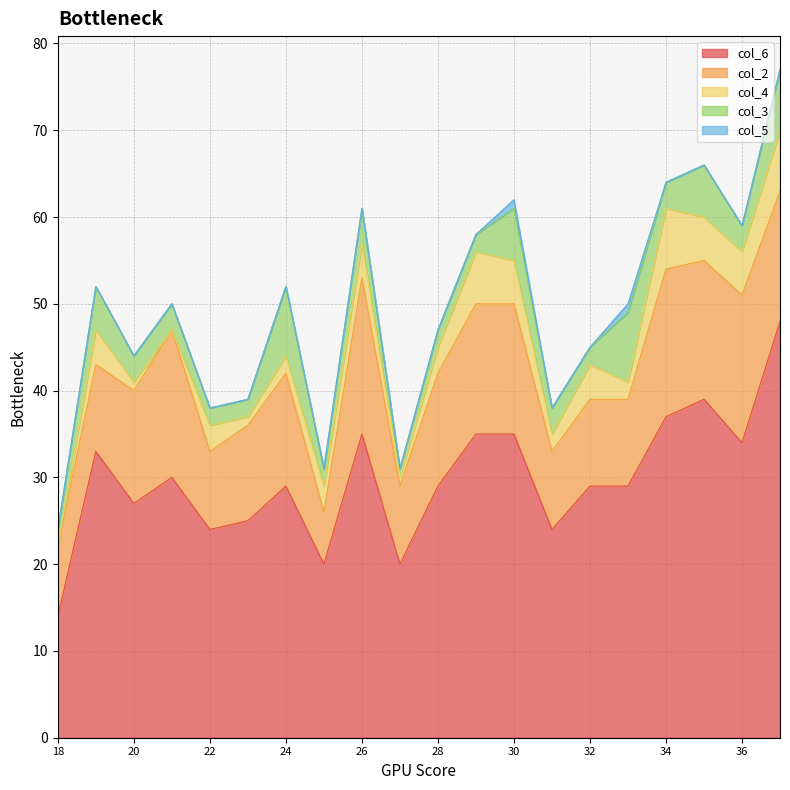

How many series are shown in this chart?

5